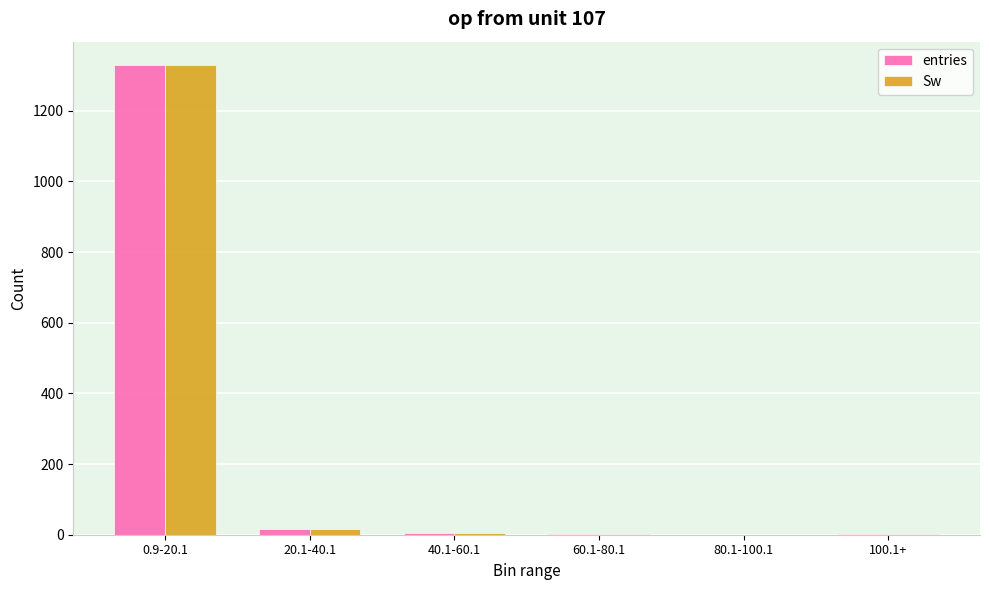

The value of entries at 80.1-100.1 is 0. True or false?

True